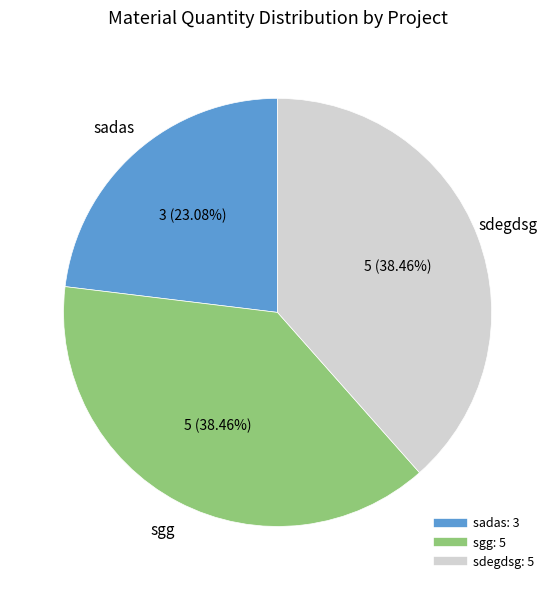

Which slice is the smallest?

sadas